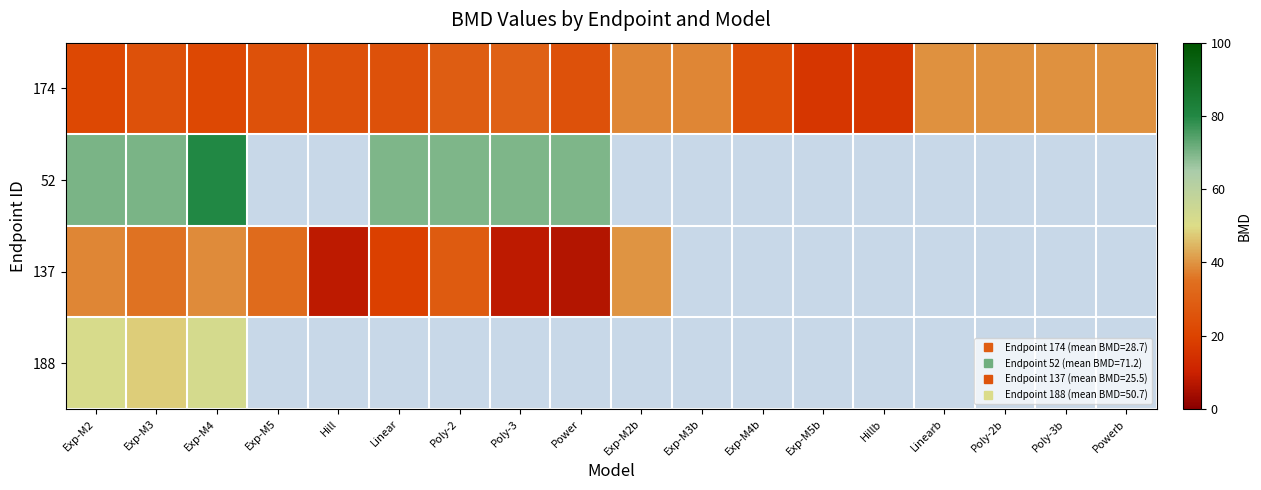

Which label corresponds to the largest value in the chart?

Exp-M4